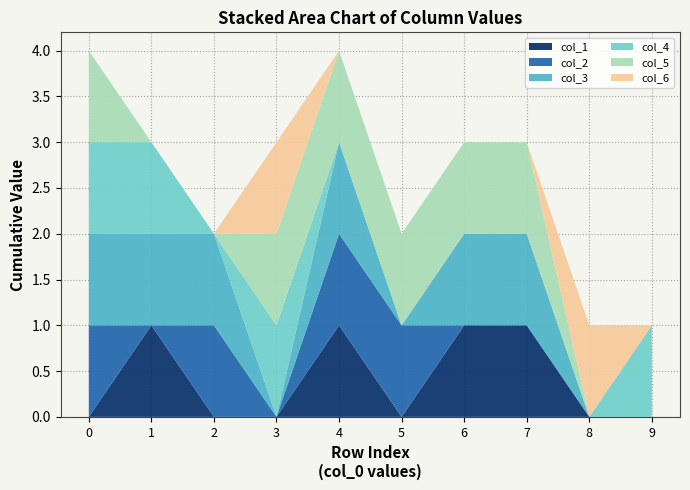

Reading right to left, what are all the values shown in this chart?

col_1: 0	0	1	1	0	1	0	0	1	0
col_2: 0	0	0	0	1	1	0	1	0	1
col_3: 0	0	1	1	0	1	0	1	1	1
col_4: 1	0	0	0	0	0	1	0	1	1
col_5: 0	0	1	1	1	1	1	0	0	1
col_6: 0	1	0	0	0	0	1	0	0	0